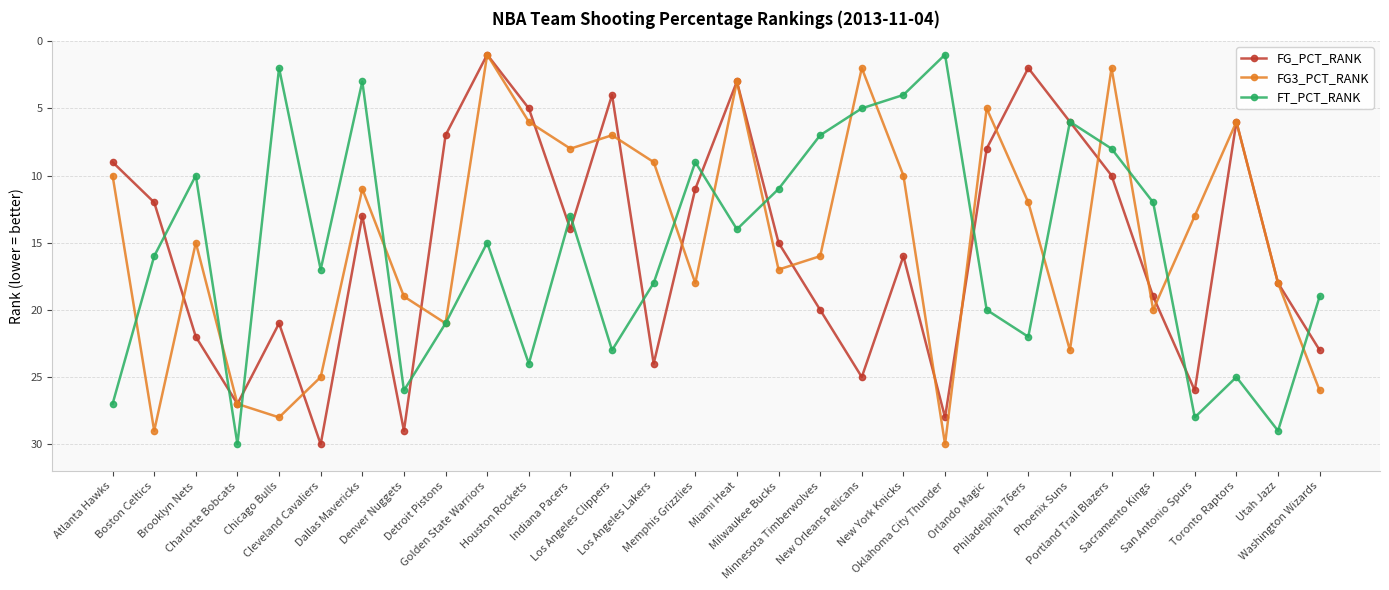

List the series in order of their overall mean, lowest first.

FG3_PCT_RANK, FG_PCT_RANK, FT_PCT_RANK